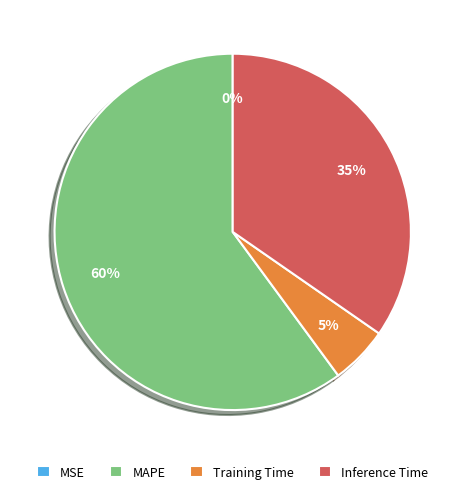

To the nearest percent, what is the difference between the largest and smallest slice percentages?

60%